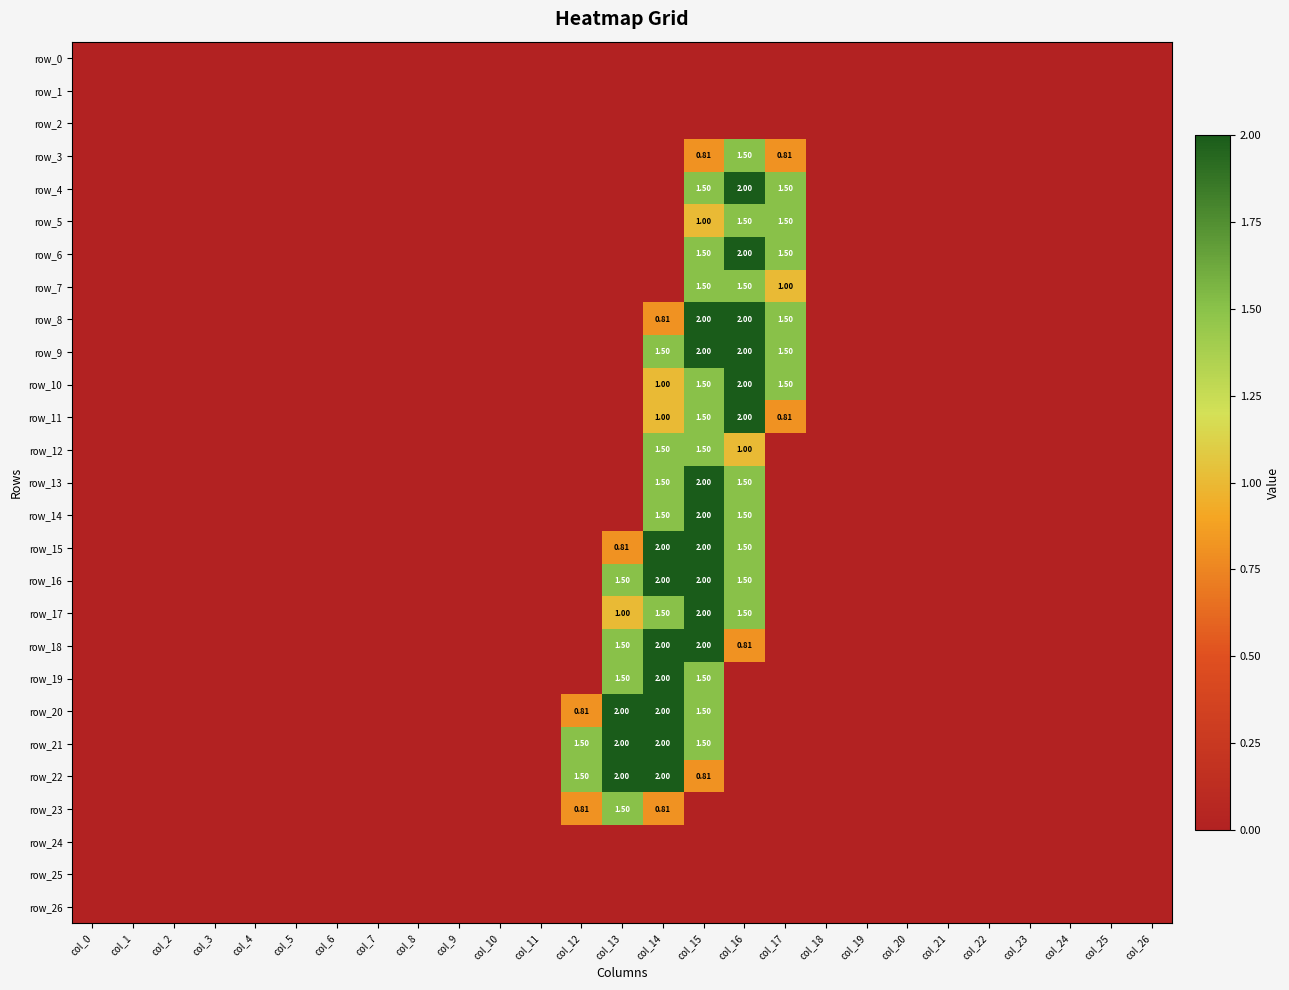

At which label does row_10 reach its minimum?

col_0